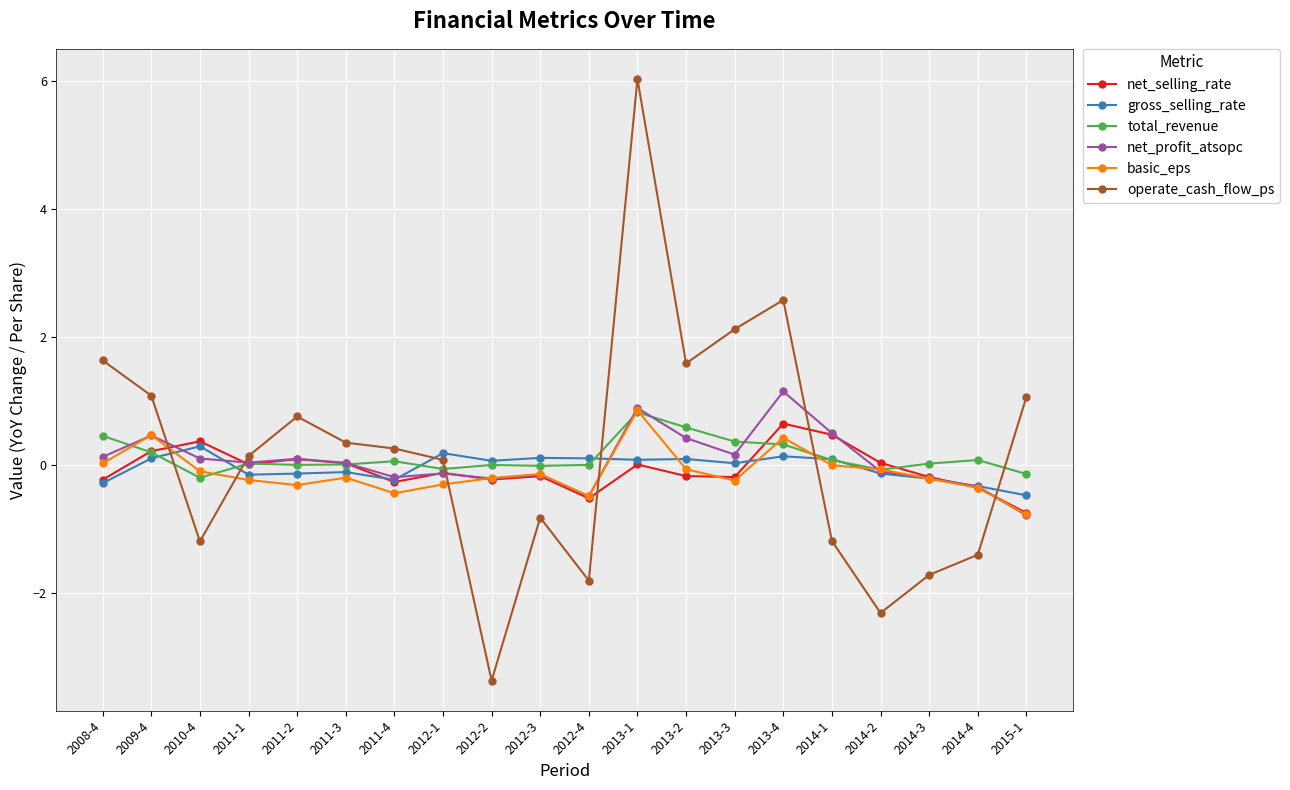

What is the label of the 7th point from the right?

2013-3